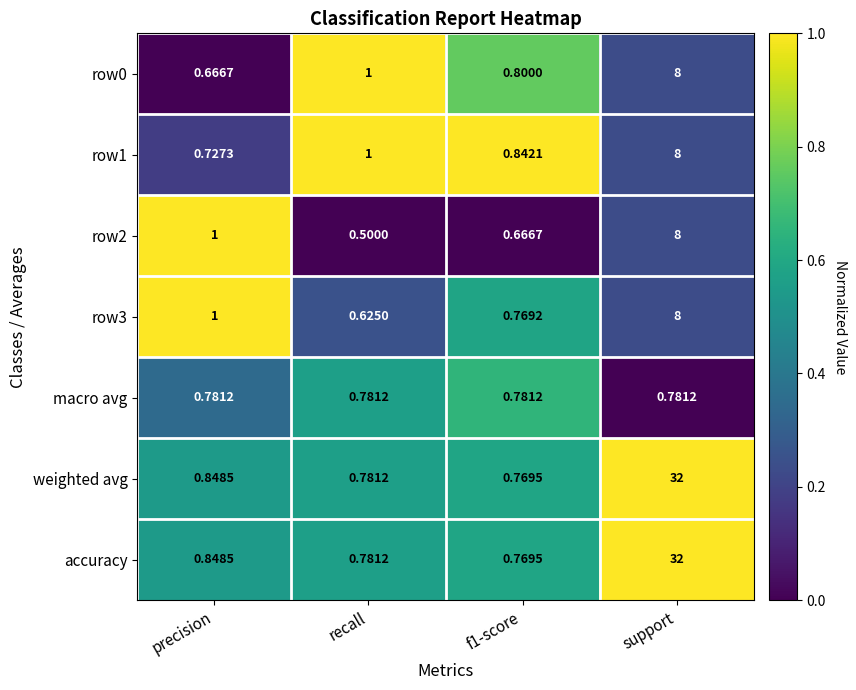

At which category is the sum across all series the highest?

support